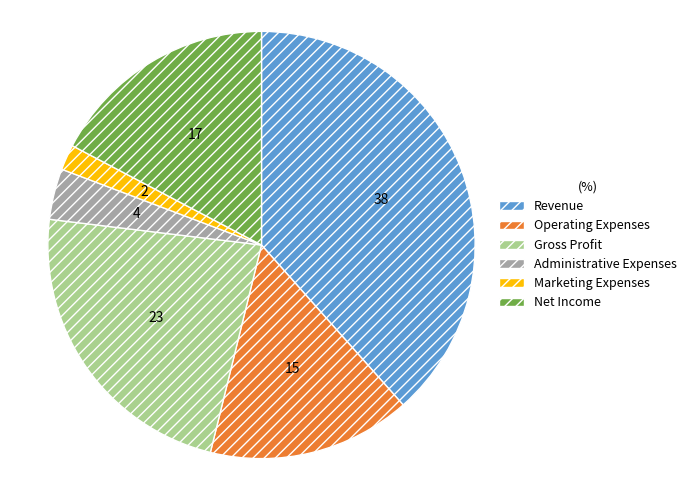

Is the sum of Gross Profit and Revenue greater than half?

Yes